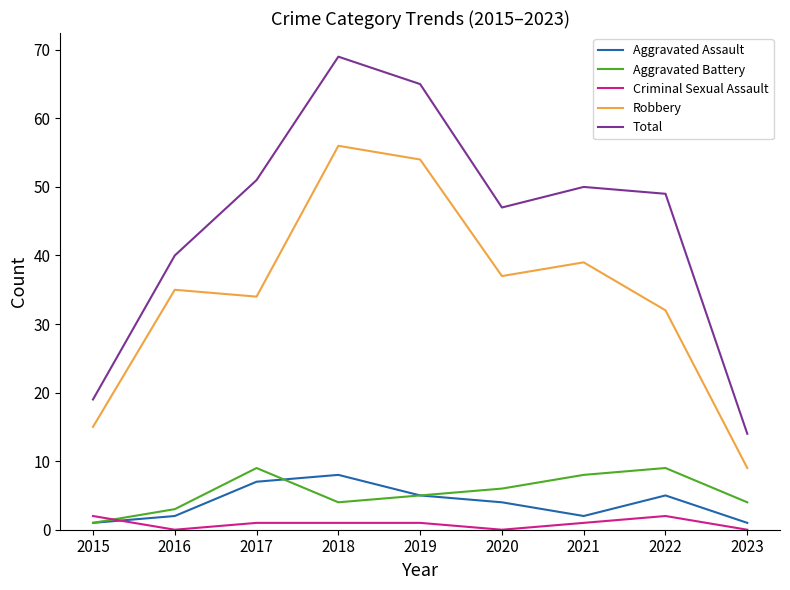

Reading right to left, transcribe all the data shown in this chart.

Aggravated Assault: 2023=1	2022=5	2021=2	2020=4	2019=5	2018=8	2017=7	2016=2	2015=1
Aggravated Battery: 2023=4	2022=9	2021=8	2020=6	2019=5	2018=4	2017=9	2016=3	2015=1
Criminal Sexual Assault: 2023=0	2022=2	2021=1	2020=0	2019=1	2018=1	2017=1	2016=0	2015=2
Robbery: 2023=9	2022=32	2021=39	2020=37	2019=54	2018=56	2017=34	2016=35	2015=15
Total: 2023=14	2022=49	2021=50	2020=47	2019=65	2018=69	2017=51	2016=40	2015=19